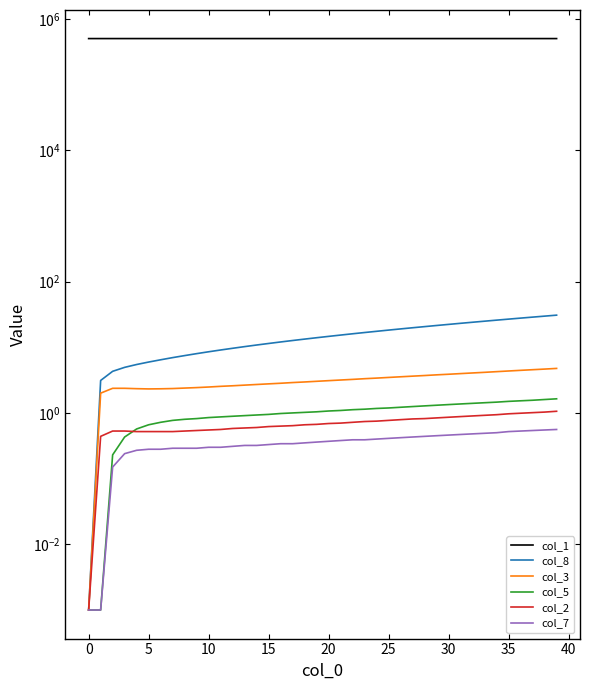

Is it true that col_8 equals 8.2 at 19?

False